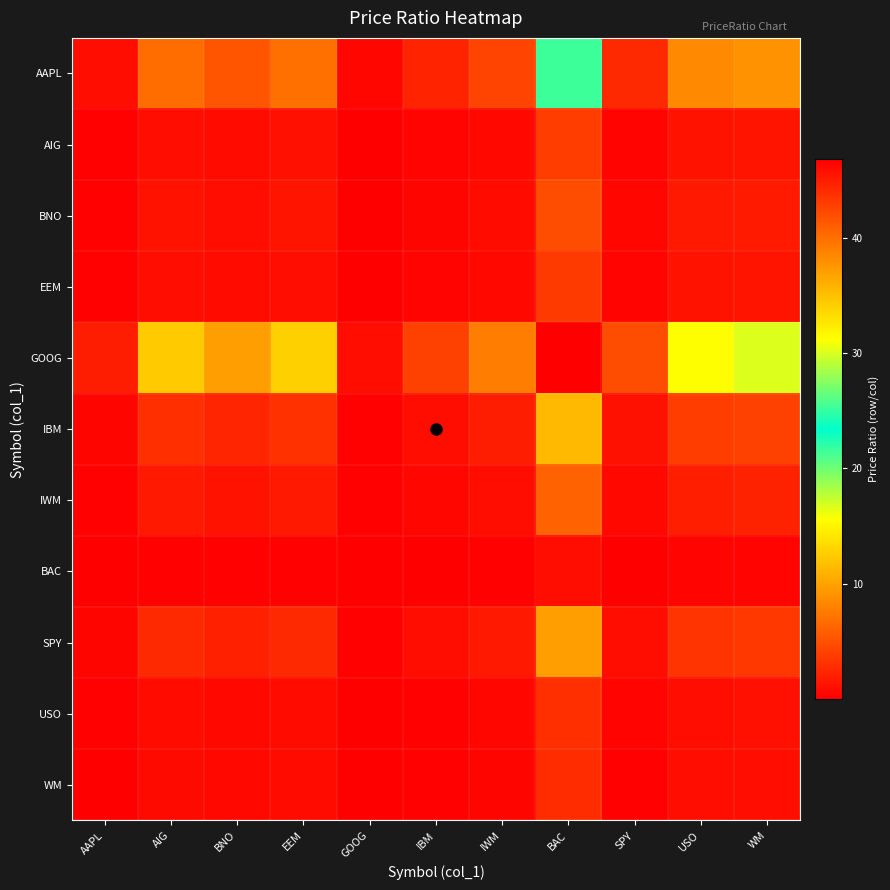

List the series in order of their peak value, highest first.

GOOG, AAPL, IBM, SPY, IWM, BNO, AIG, EEM, USO, WM, BAC